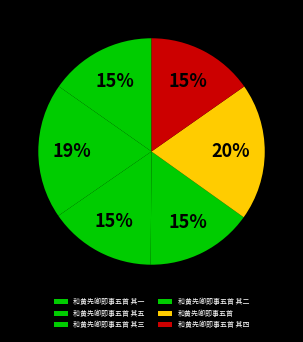

Count the number of slices in the pie.

6